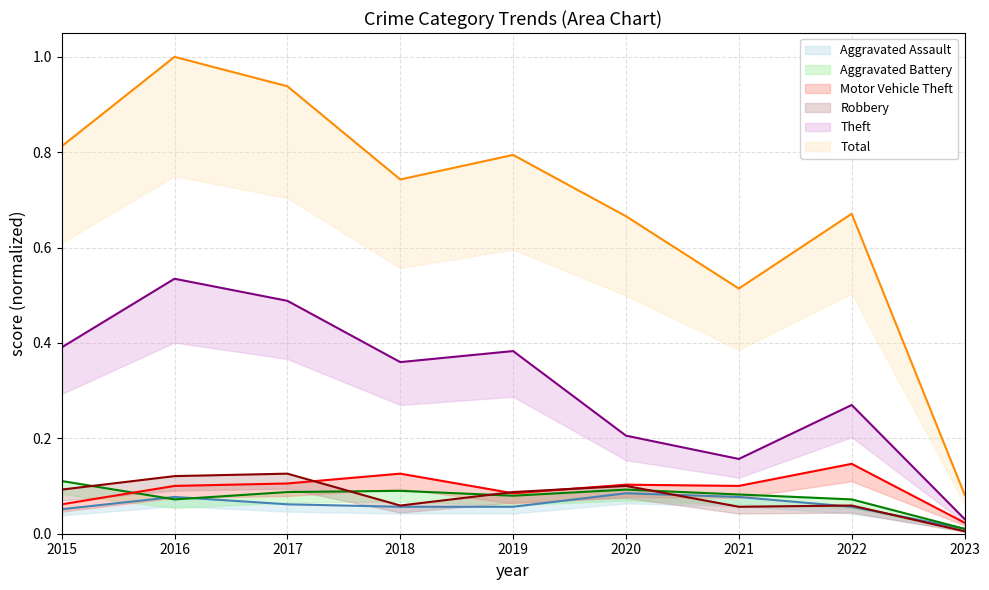

The Aggravated Assault series shows 0.1 at 2016. True or false?

True